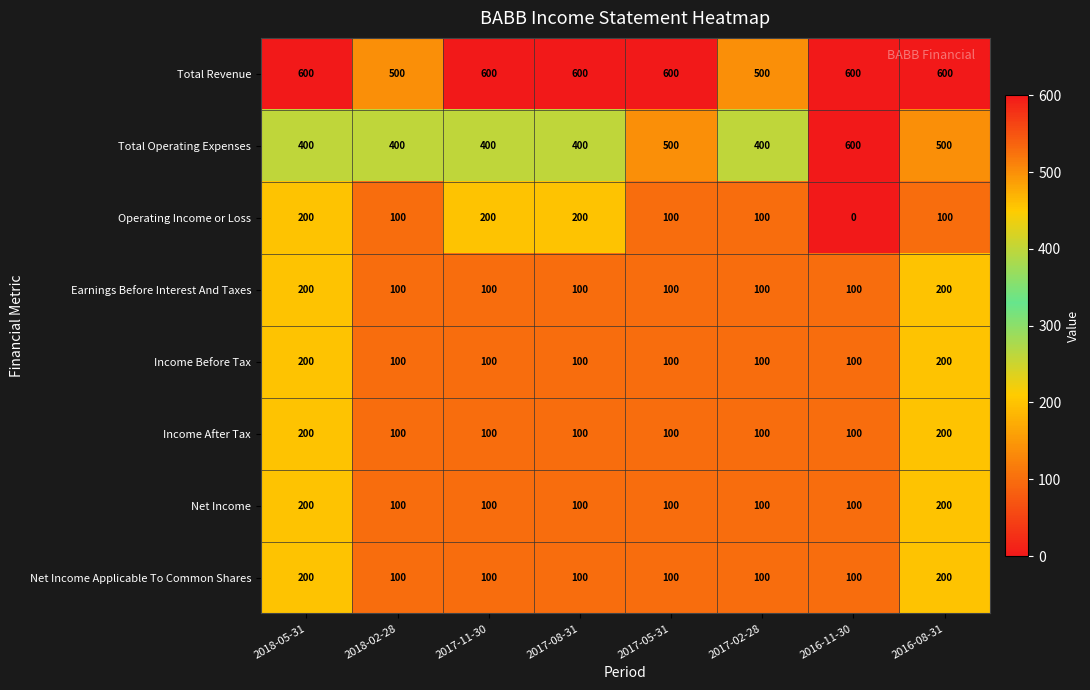

What is the spread (max minus min) of values at 2017-05-31?

500